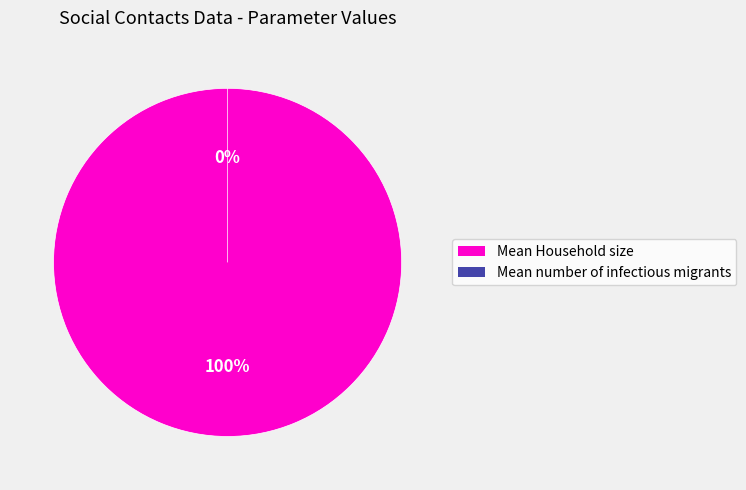

Is the sum of Mean Household size and Mean number of infectious migrants greater than half?

Yes